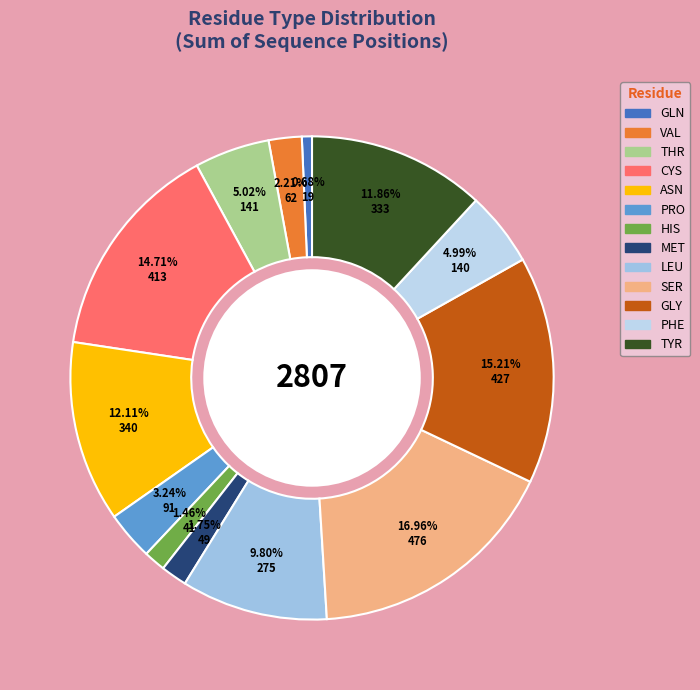

Is TYR the majority of the pie?

No